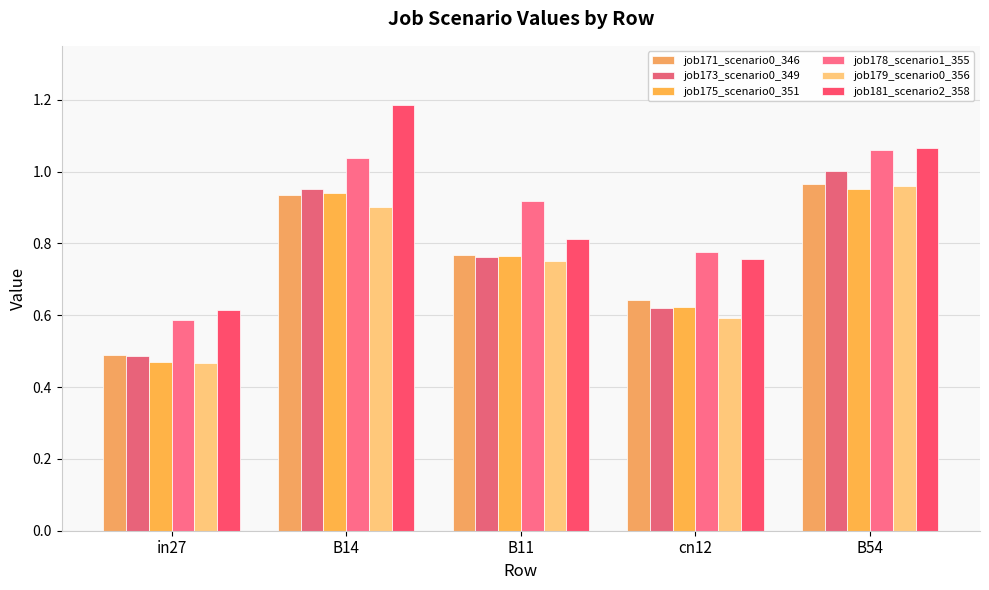

What position from the left is cn12?

4